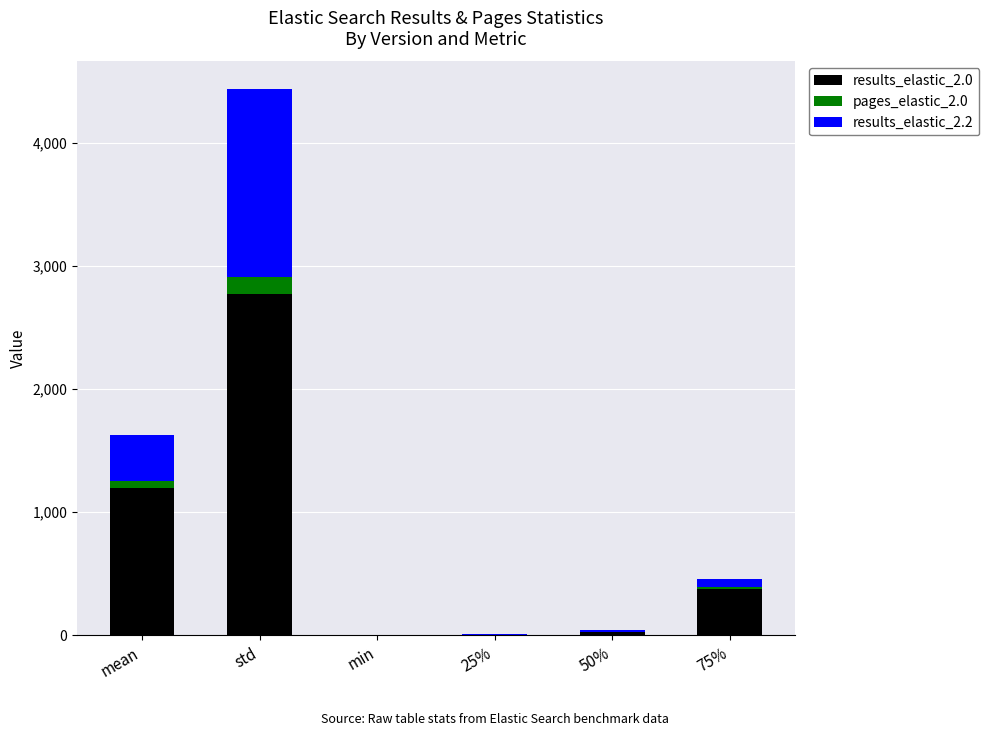

What are all the series names shown in the legend?

results_elastic_2.0, pages_elastic_2.0, results_elastic_2.2